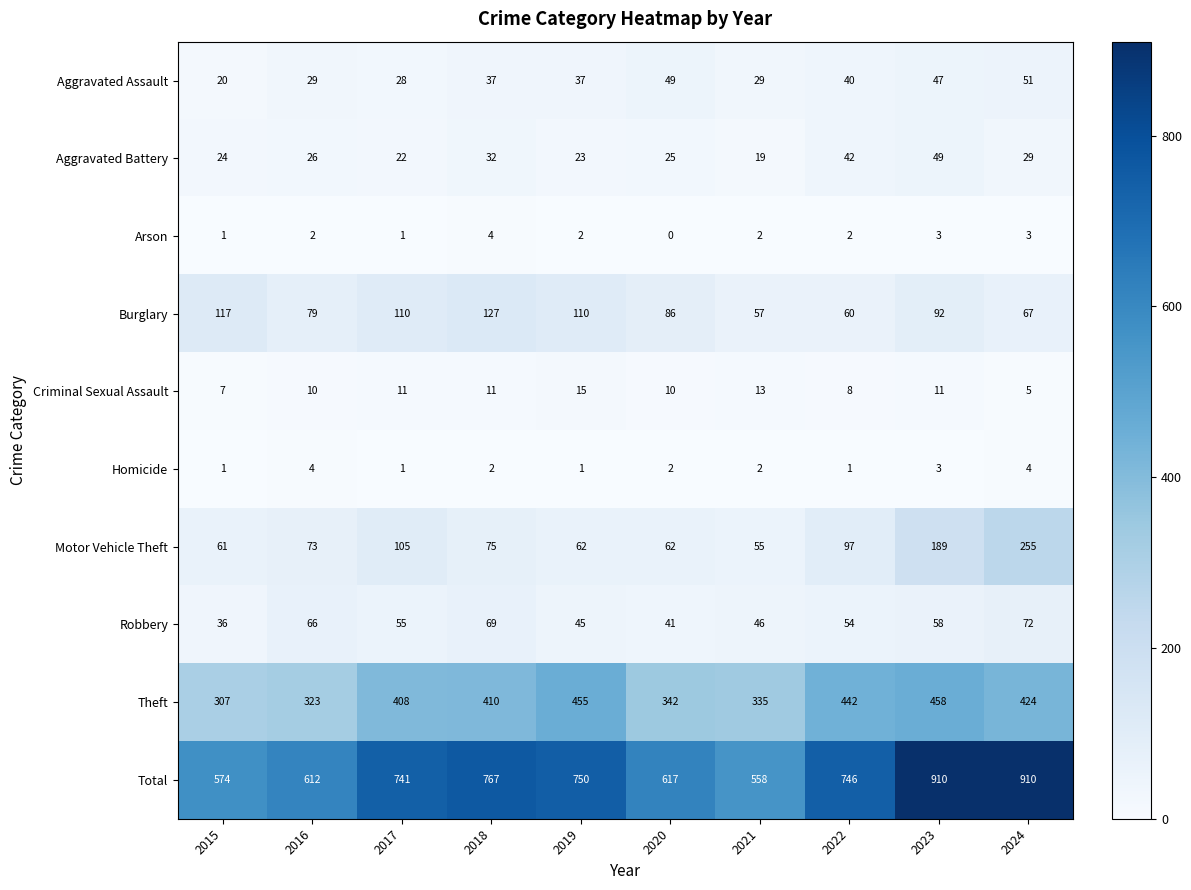

How many categories are shown in the chart?

10